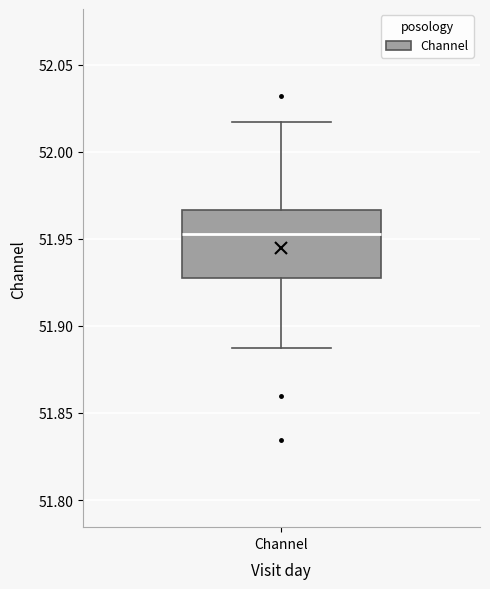

Where is the upper edge of the box for Channel on the y-axis? The values are not printed on the chart, so give them approximately, as read against the axis.

51.965